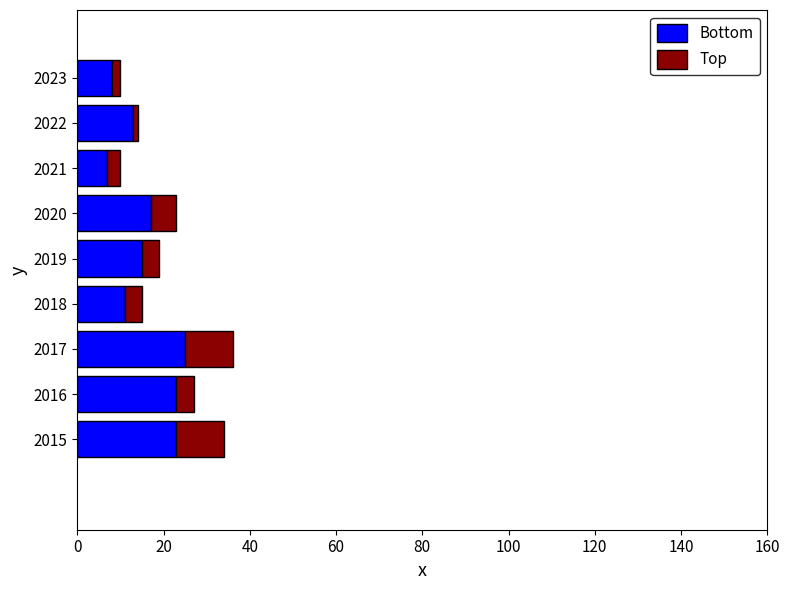

The Bottom series shows 13 at 2023. True or false?

False